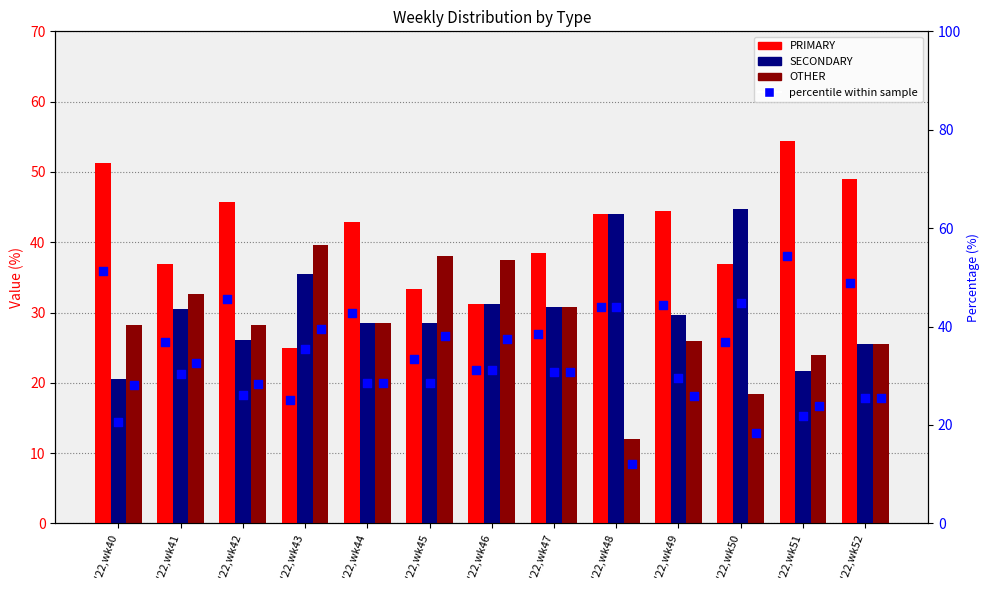

At how many categories does at least one series exceed 41?

8